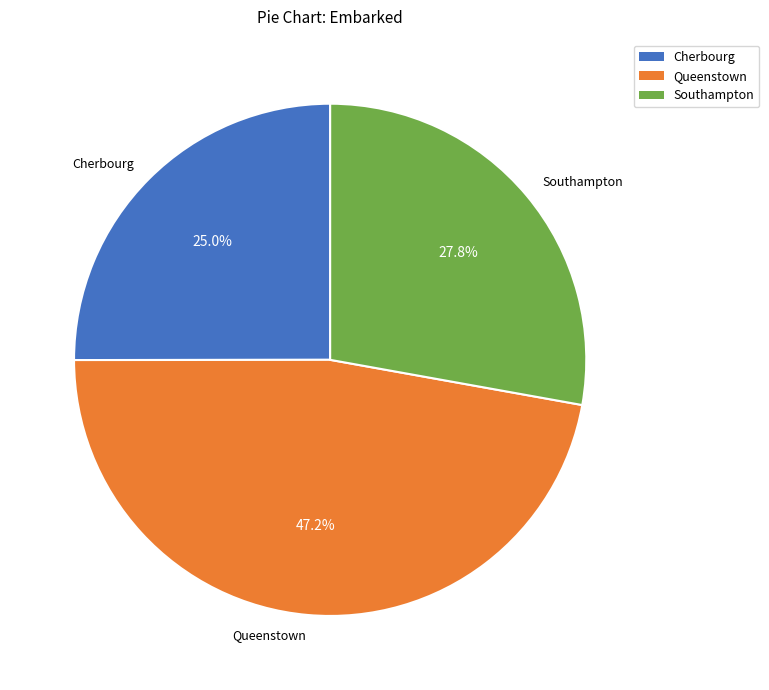

Combined, what portion of the pie is Queenstown and Cherbourg?

72.2%